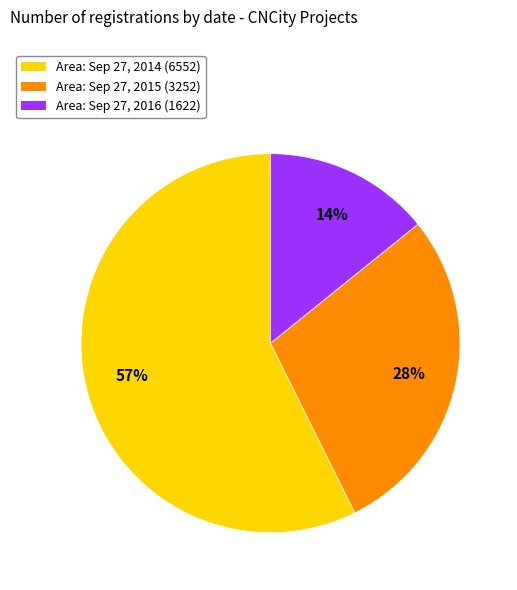

Is there any slice that represents more than half of the pie?

Yes